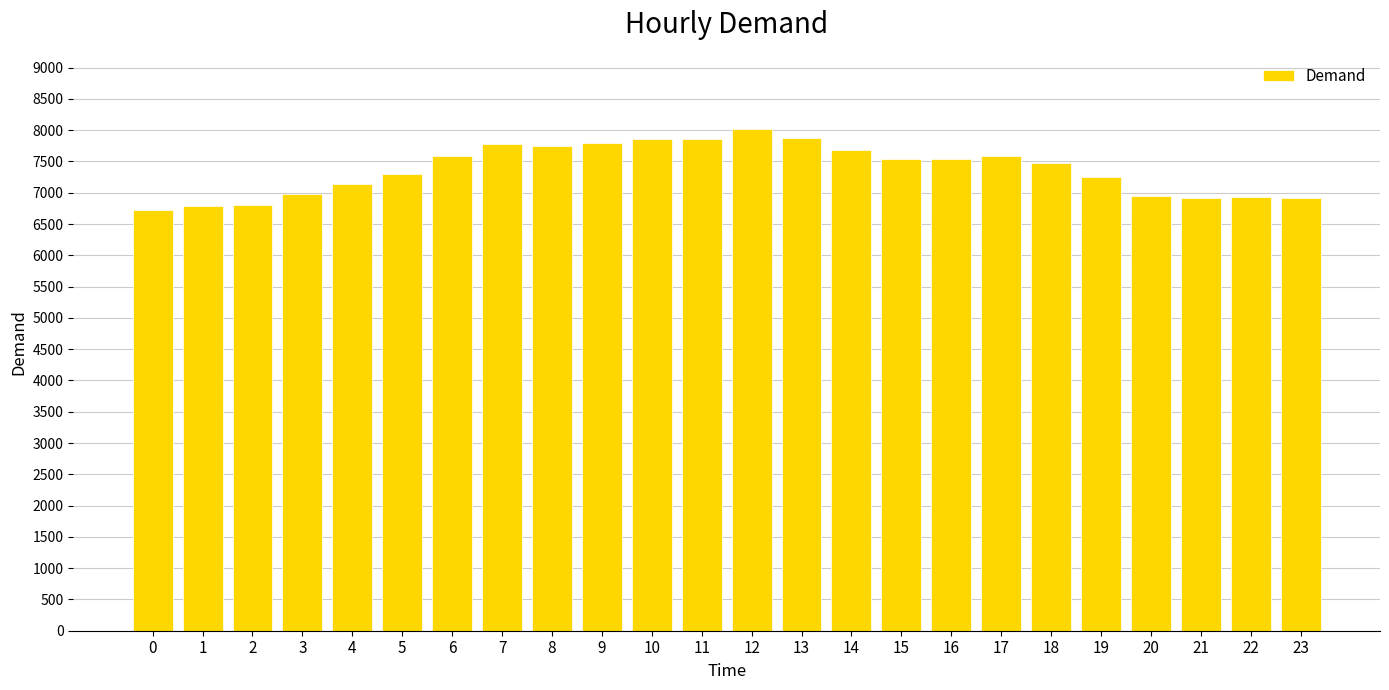

At which label does the data first exceed 7537?

6